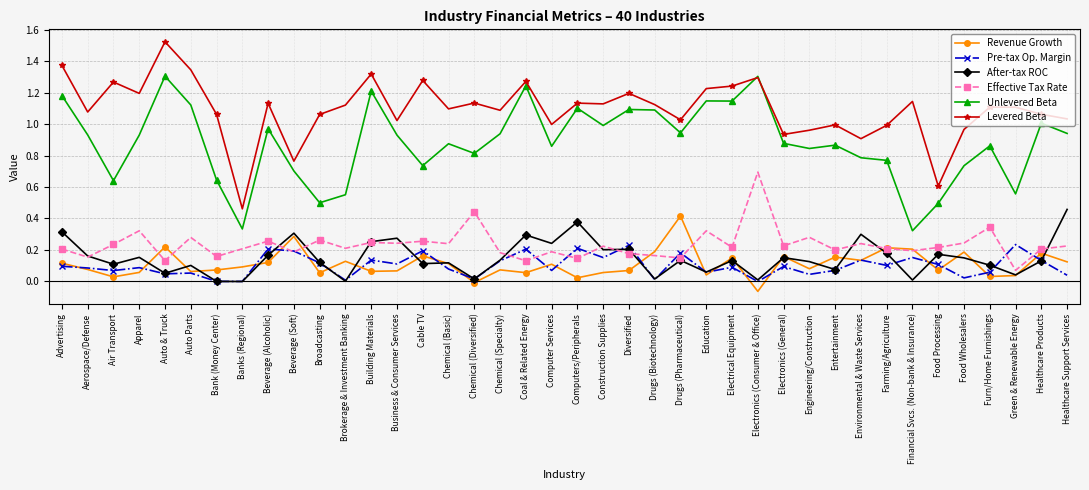

What position from the left is Diversified?

23